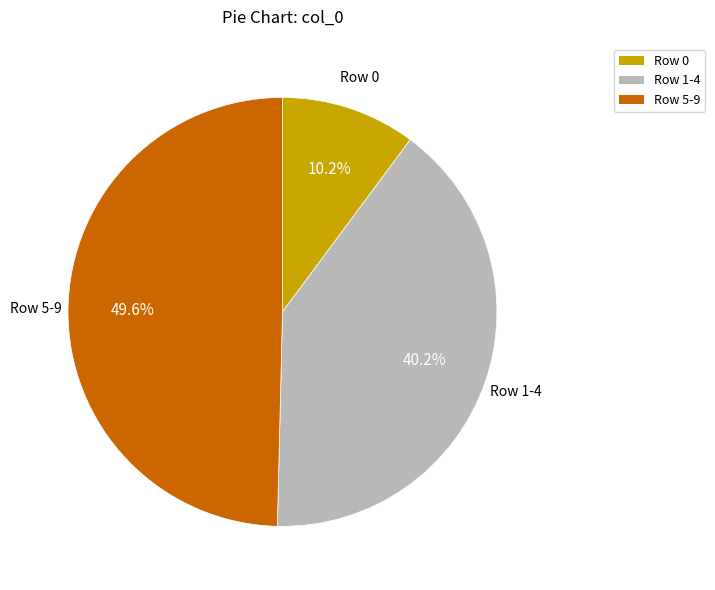

Does any single category account for the majority?

No